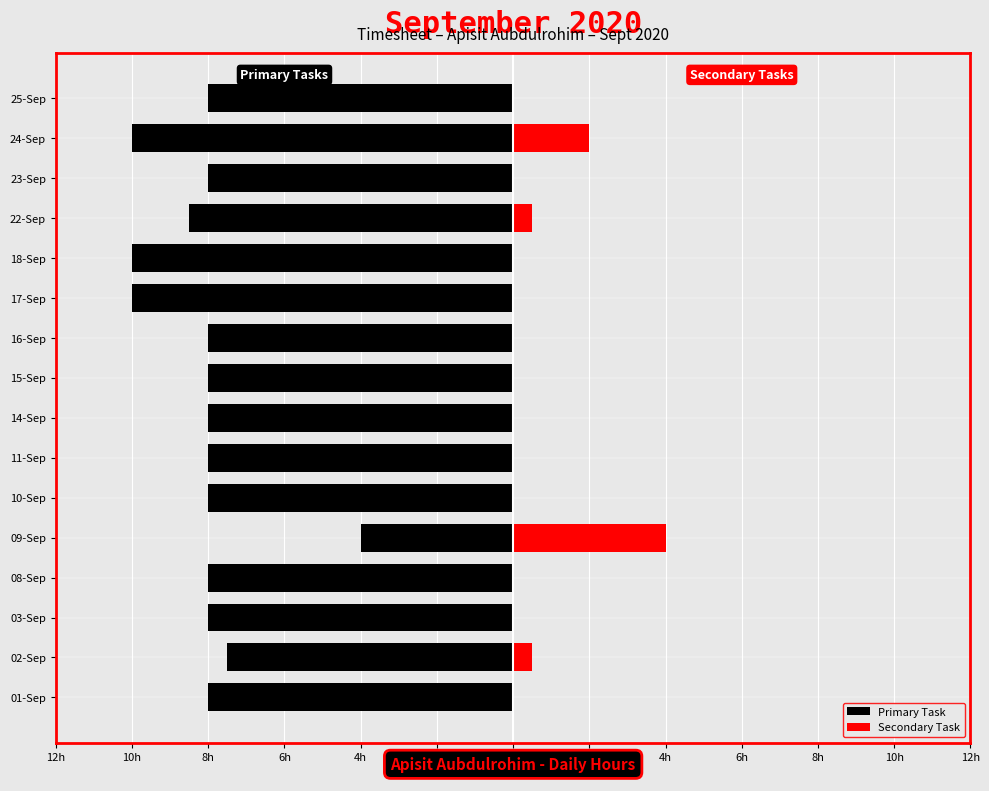

How many groups of bars are there?

16